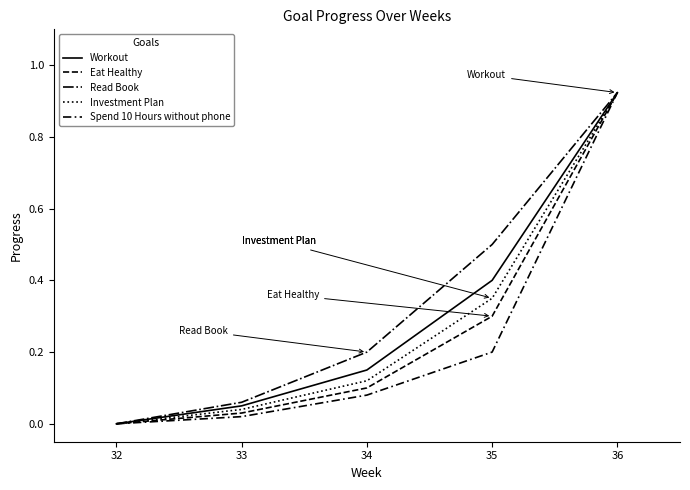

At which label does Workout reach its peak?

36